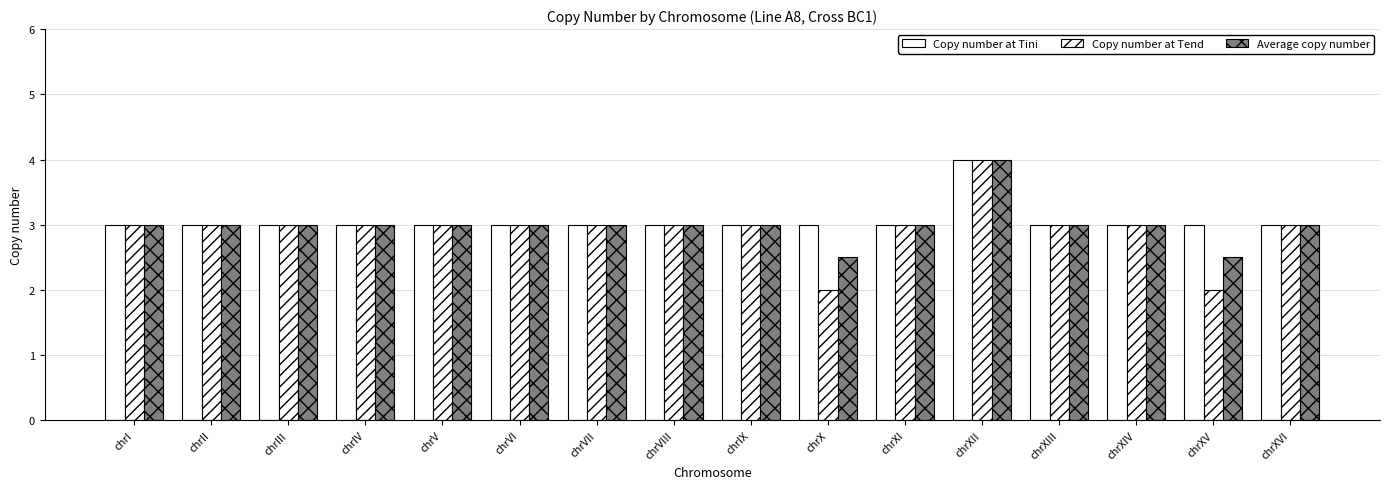

Which series has the largest total across all categories?

Copy number at Tini